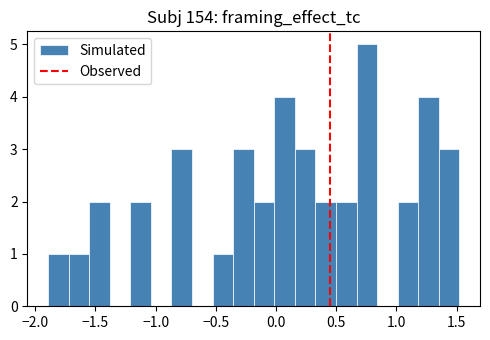

Around what value on the x-axis is the tallest bar? Give the approximate position of its centre, as read against the axis.

0.75